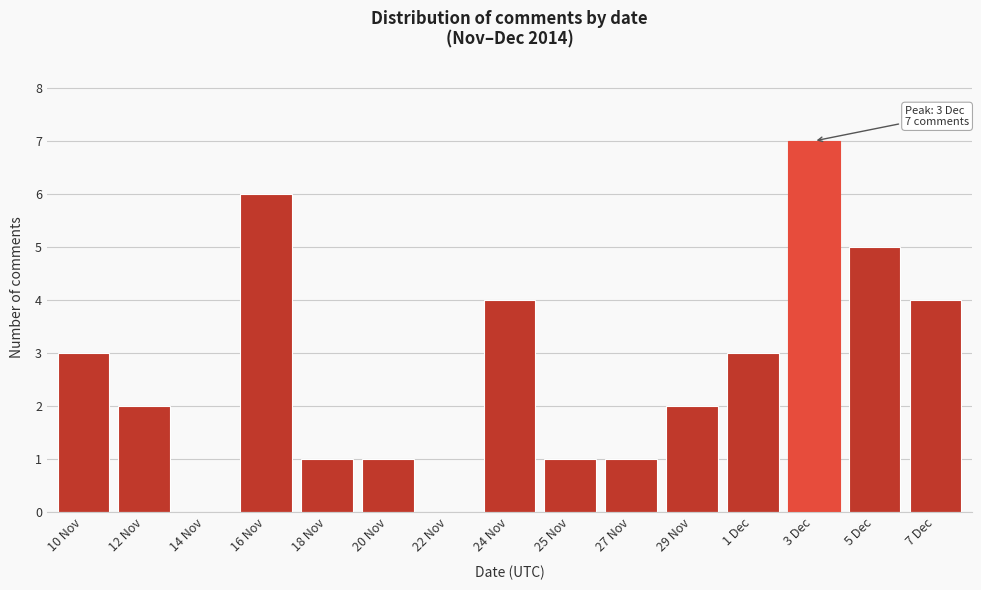

Reading left to right, list all the values displayed in this chart.

10 Nov=3	12 Nov=2	14 Nov=0	16 Nov=6	18 Nov=1	20 Nov=1	22 Nov=0	24 Nov=4	25 Nov=1	27 Nov=1	29 Nov=2	1 Dec=3	3 Dec=7	5 Dec=5	7 Dec=4